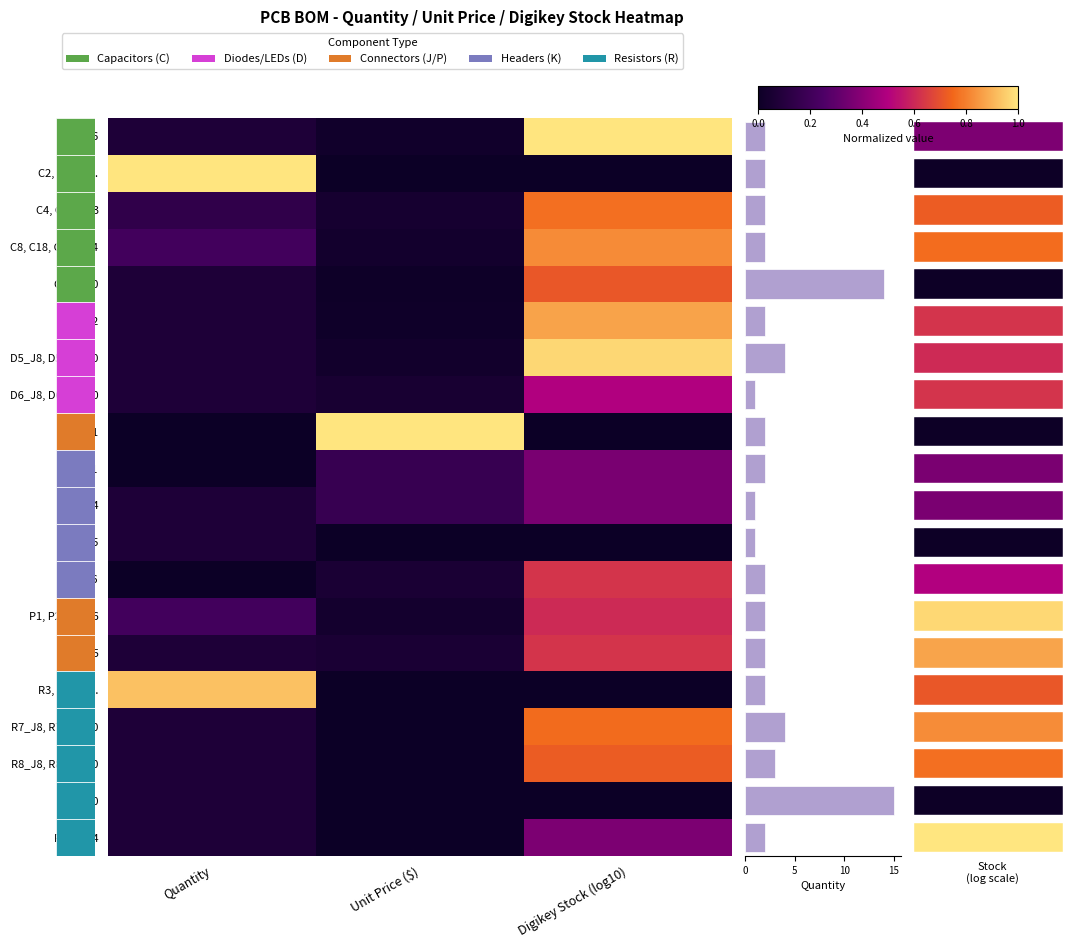

How many values in the C2, C3, C5... series exceed 0?

2